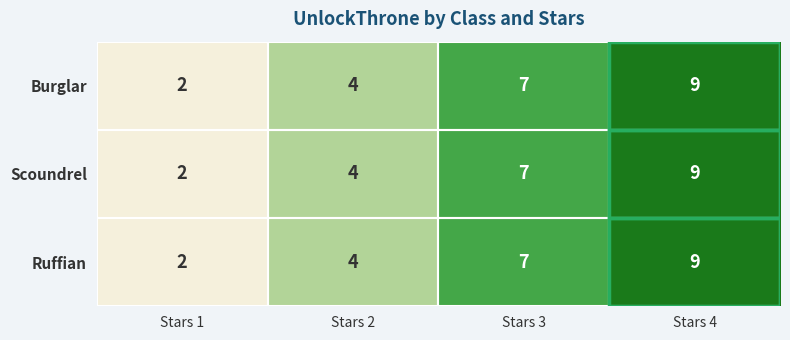

Rank the categories by Ruffian value from highest to lowest.

Stars 4, Stars 3, Stars 2, Stars 1